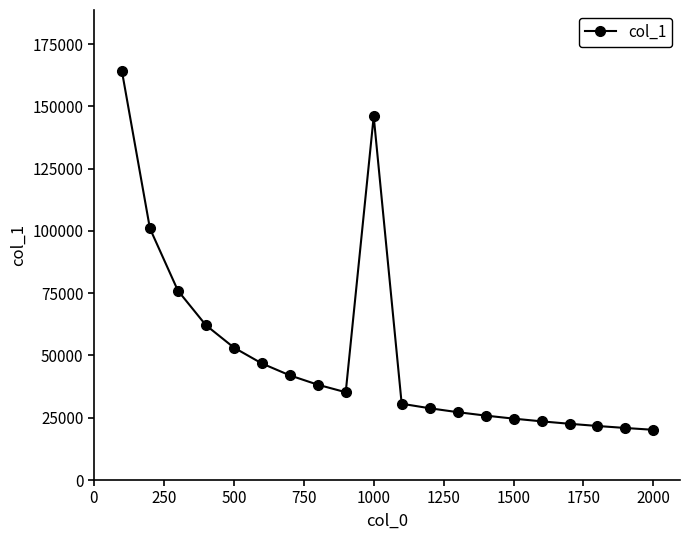

How many values are below 35240?

10